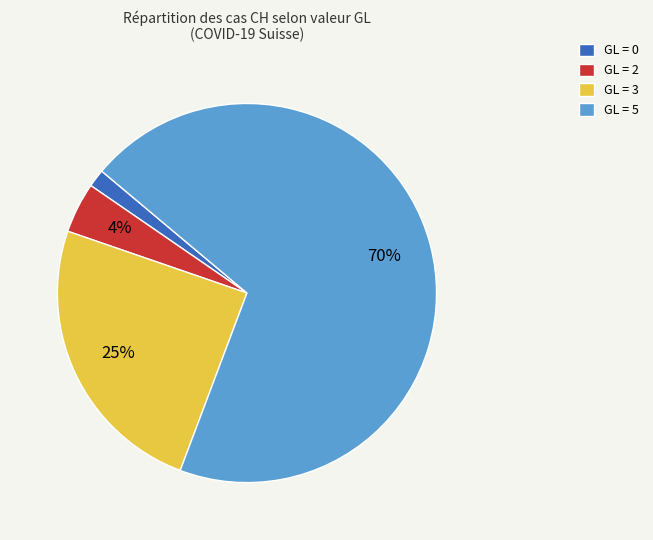

Combined, do GL = 3 and GL = 2 account for over 50%?

No